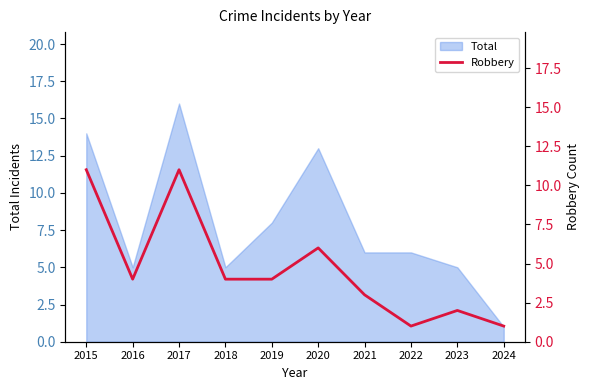

How many lines are shown in the chart?

1